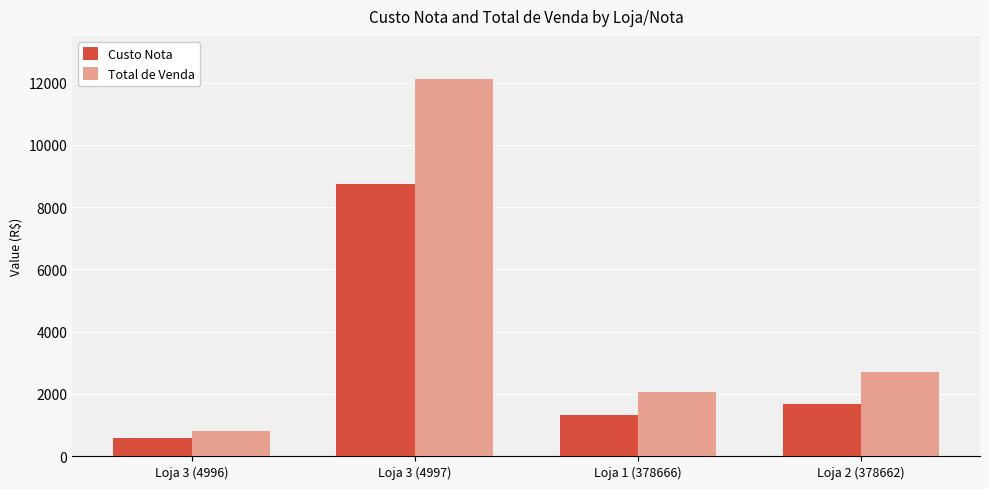

What is the value of the Custo Nota bar at the 4th from the left?

1683.2